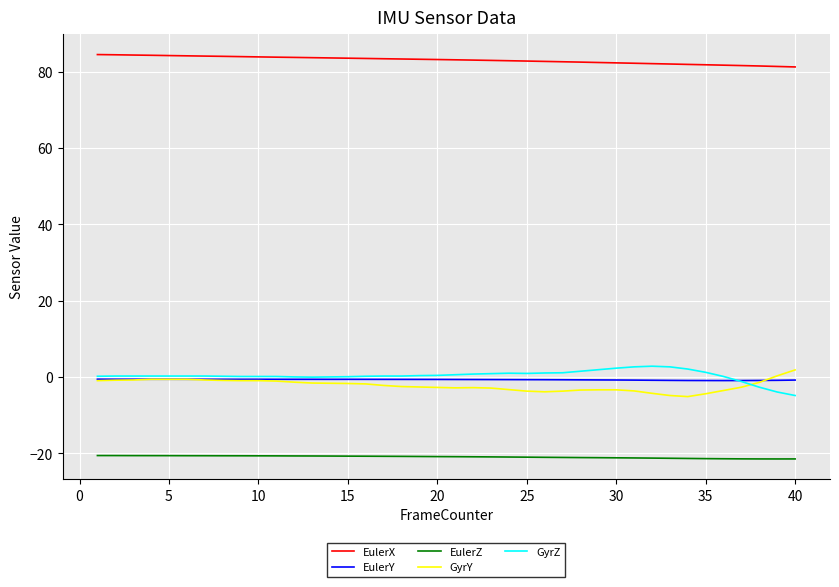

What is the maximum value shown in the chart?

84.5